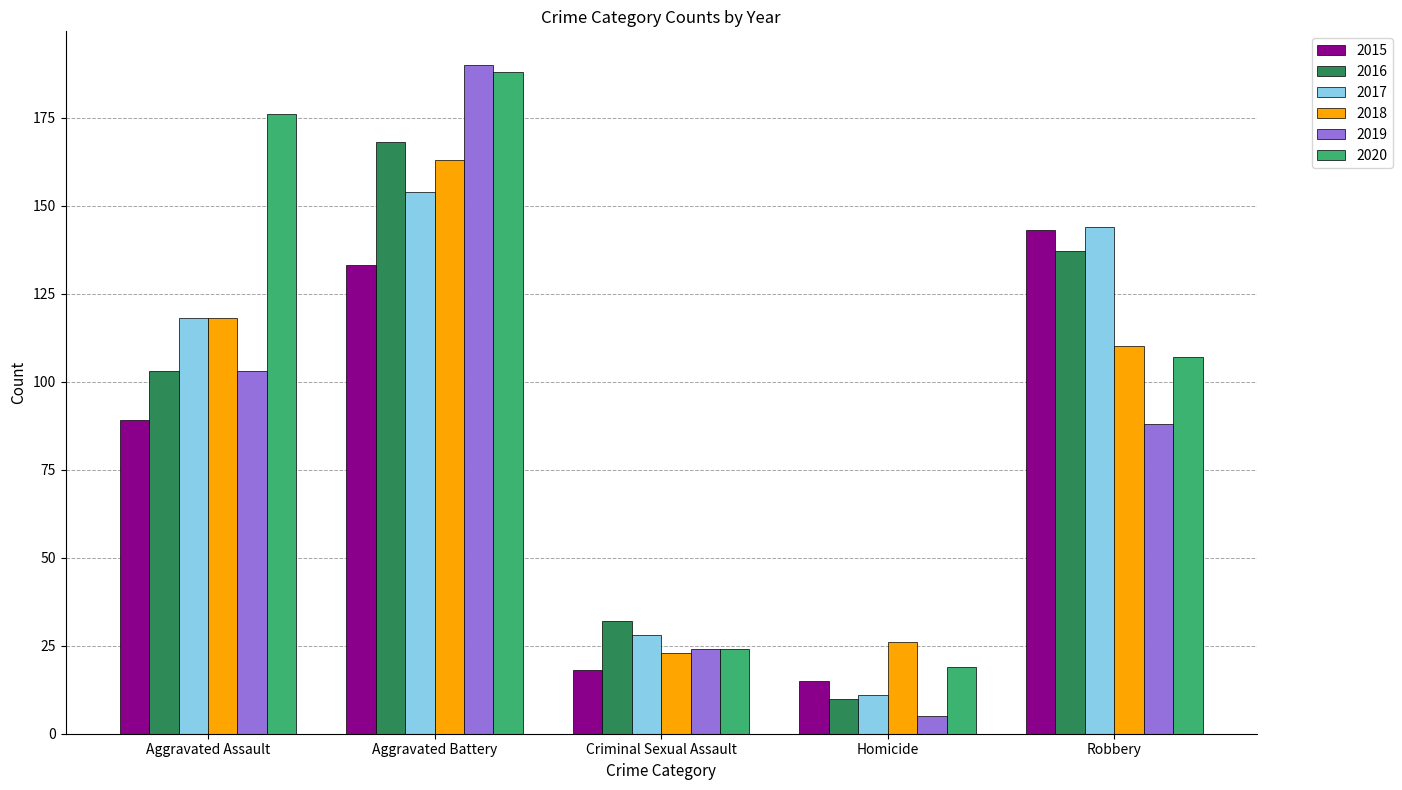

What is the difference between the maximum and minimum values in the 2015 series?

128